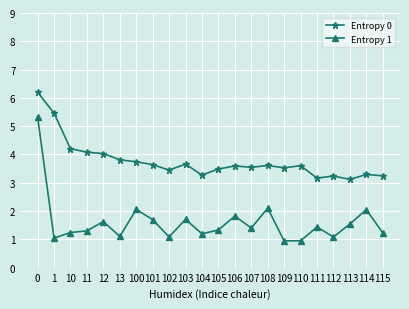

True or false: Entropy 0 and Entropy 1 intersect in this chart.

False